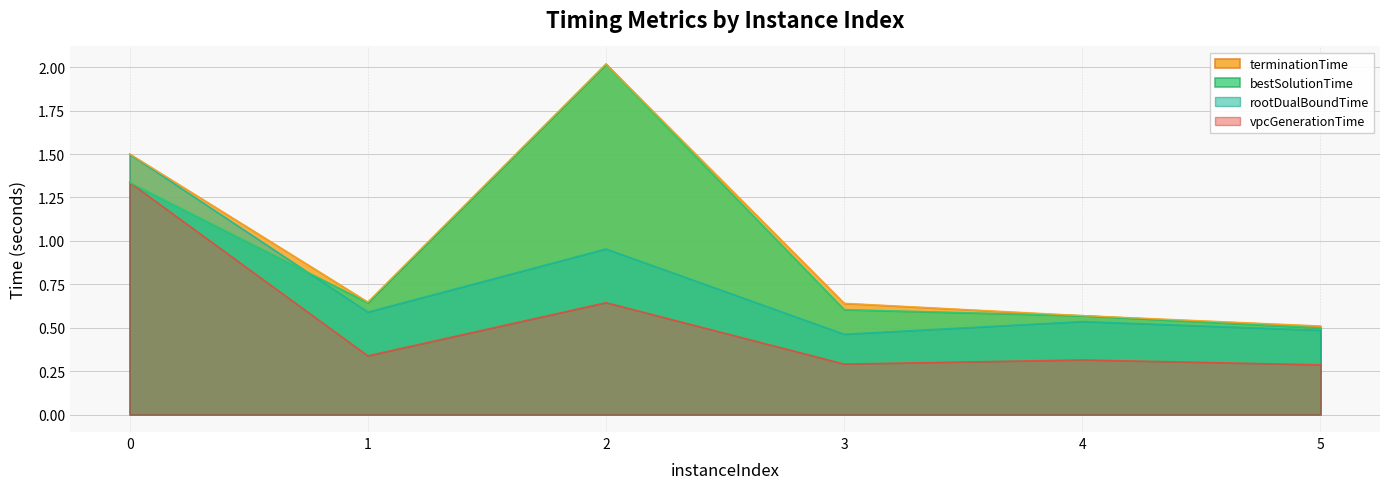

What is the difference between the bestSolutionTime values at 4 and 1?

0.1